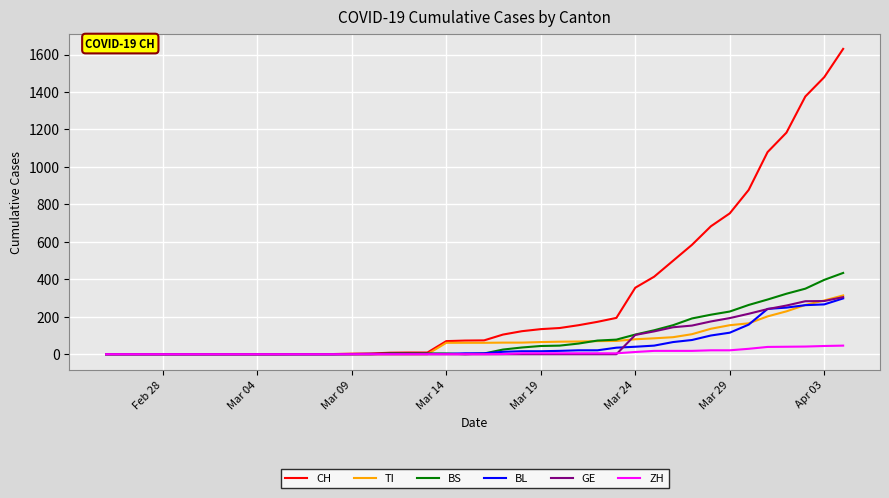

What is the maximum value for BS?

434